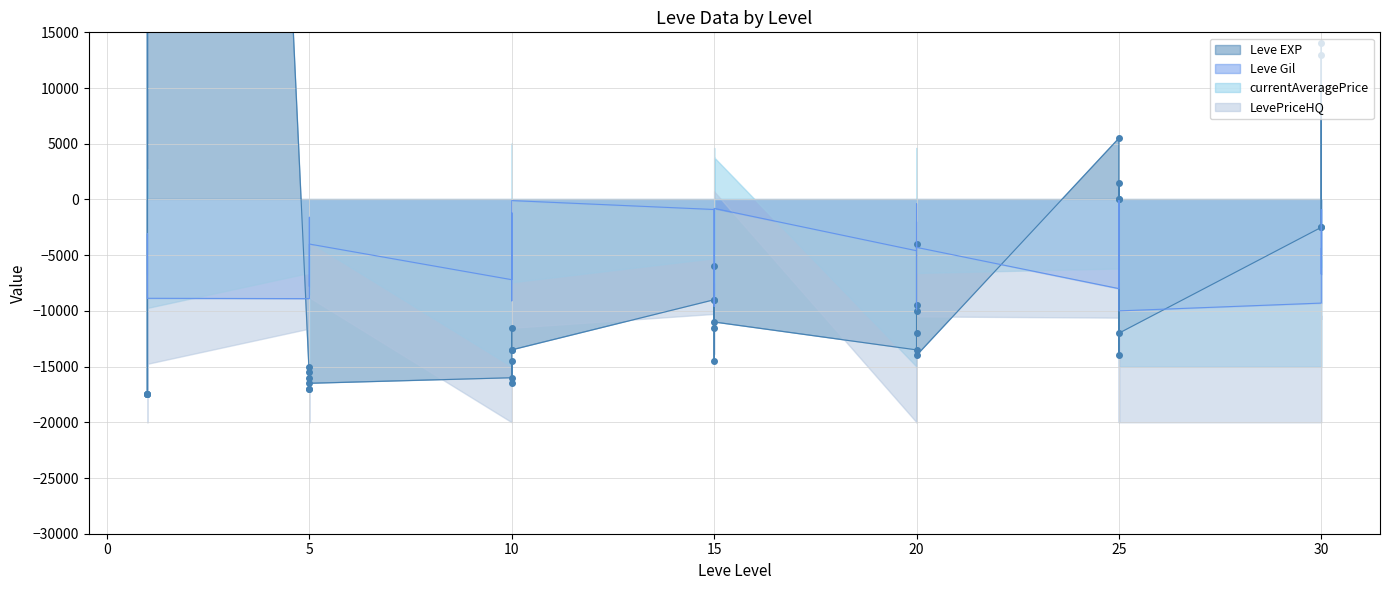

Reading right to left, extract all data points from this chart.

Leve EXP: 30=13000	30=-2500	30=14000	30=-2500	25=-12000	25=0	25=1500	25=-14000	25=0	25=5500	20=-14000	20=-12000	20=-9500	20=-4000	20=-10000	20=-13500	15=-11000	15=-9000	15=-6000	15=-14500	15=-11500	15=-9000	10=-13500	10=-11500	10=-13500	10=-16500	10=-14500	10=-16000	5=-16500	5=-17000	5=-15500	5=-17000	5=-15000	5=-16000	1=297000	1=-17500	1=-17500	1=297000	1=-17500	1=-17500
Leve Gil: 30=-4400	30=-6700	30=-900	30=-9300	25=-10000	25=-6100	25=-100	25=-3400	25=-6100	25=-8000	20=-4300	20=-400	20=-8800	20=-9900	20=-2000	20=-4600	15=-800	15=-900	15=-2100	15=-8300	15=-9600	15=-900	10=-100	10=-9100	10=-5700	10=-2200	10=-1200	10=-7200	5=-4000	5=-5100	5=-7800	5=-2100	5=-1600	5=-8900	1=-8870	1=-3100	1=-8400	1=-8880	1=-3100	1=-6700